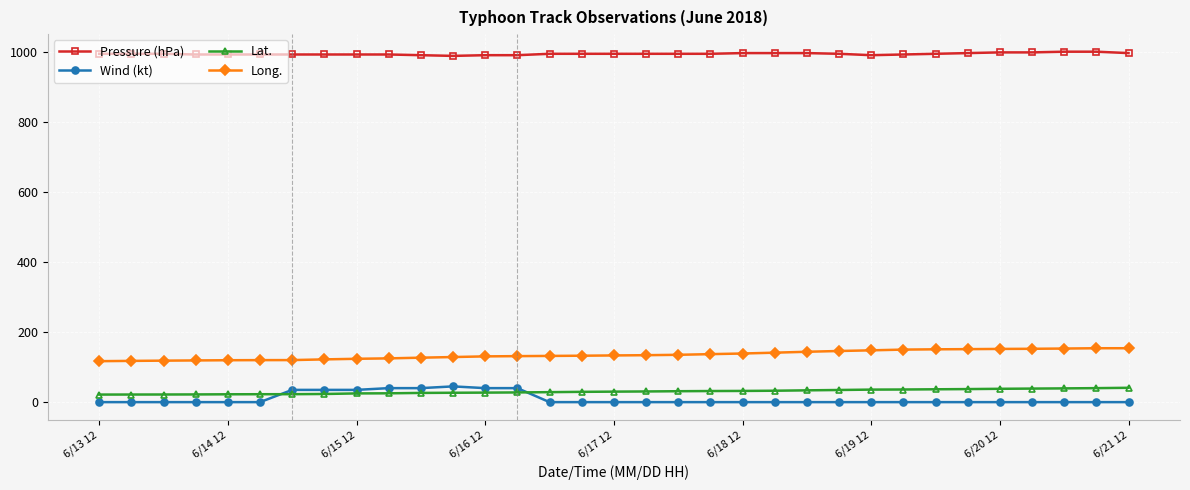

At how many categories does at least one series exceed 104?

33